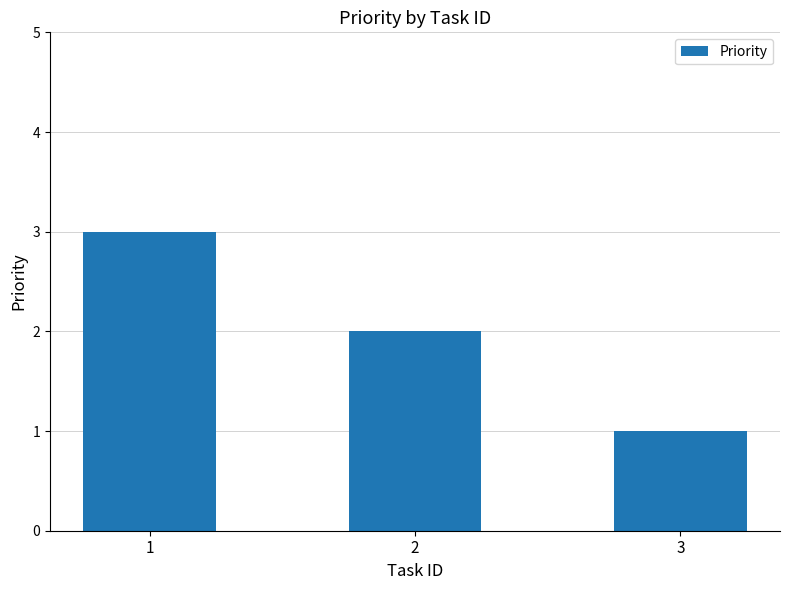

Are the bars grouped side by side (vs. stacked)?

No